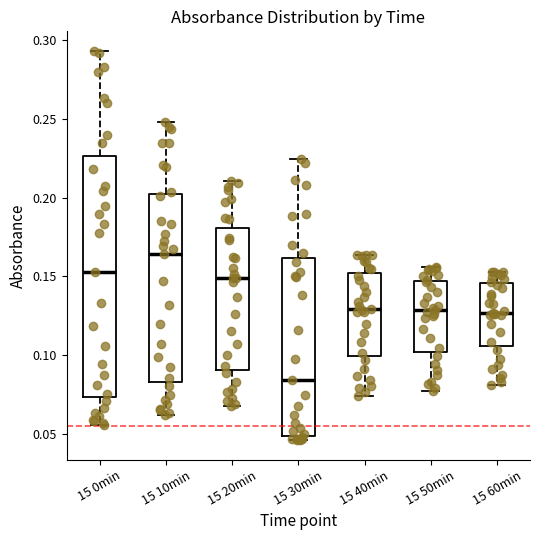

Which box is the tallest, from its lower edge to its upper edge?

15 0min